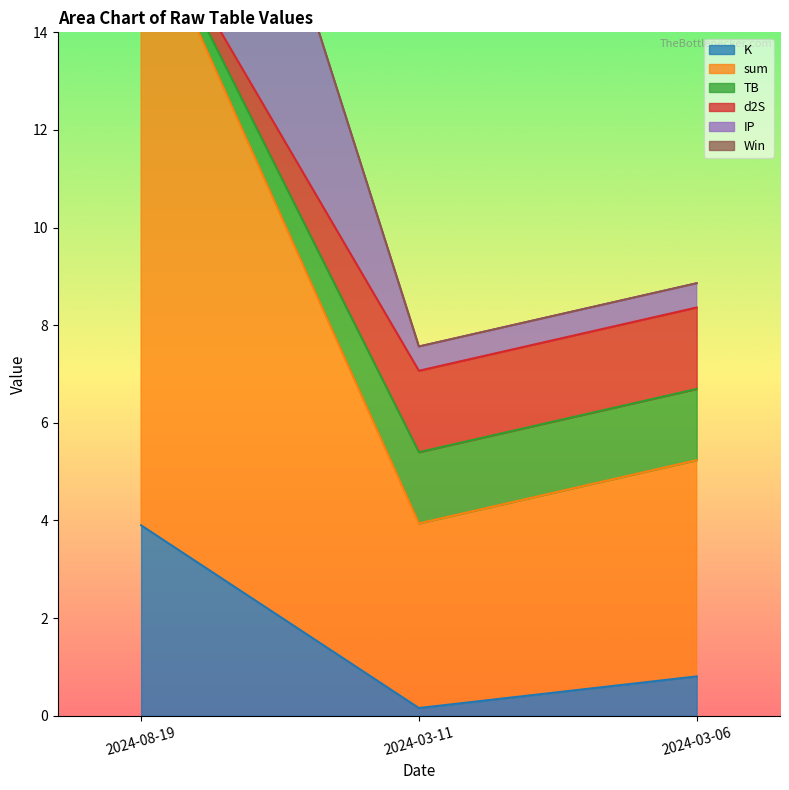

At which label does IP reach its peak?

2024-08-19